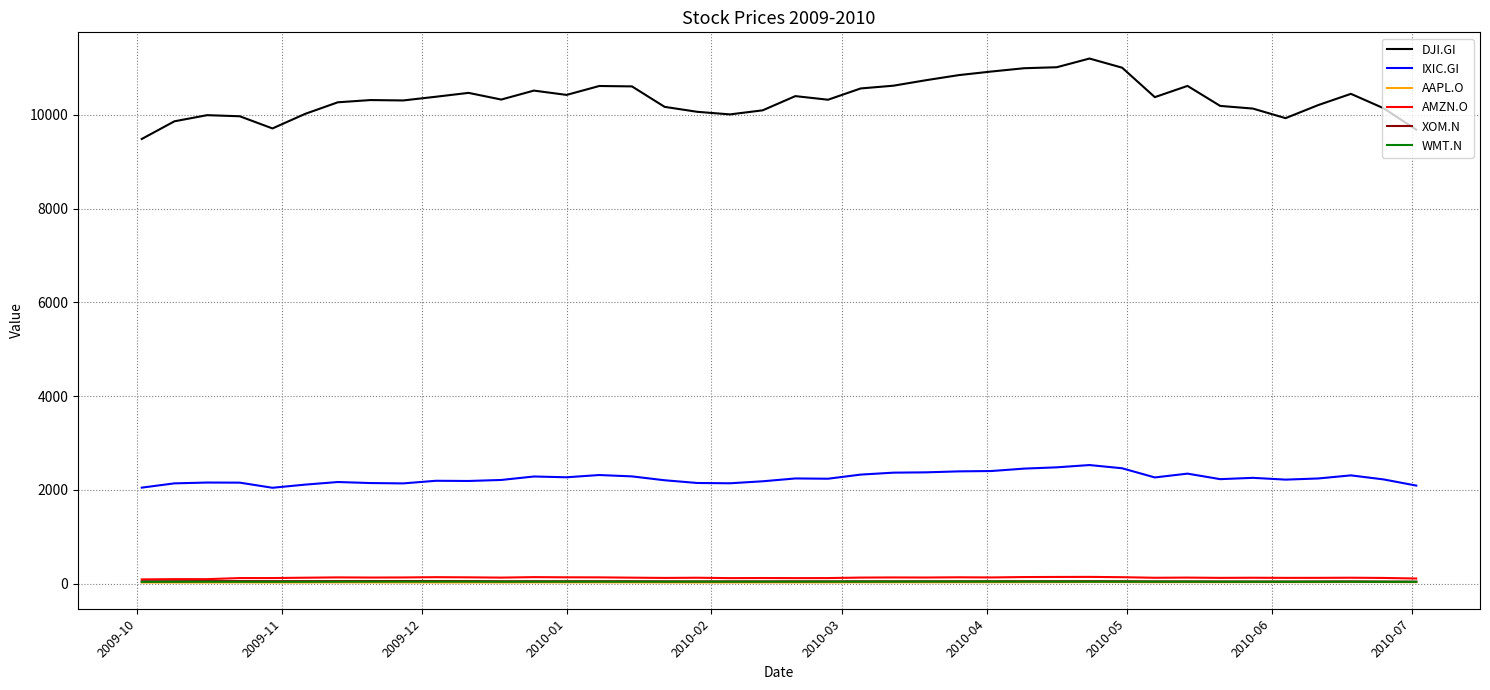

What is the difference between the second highest and minimum values in the DJI.GI series?

1531.0